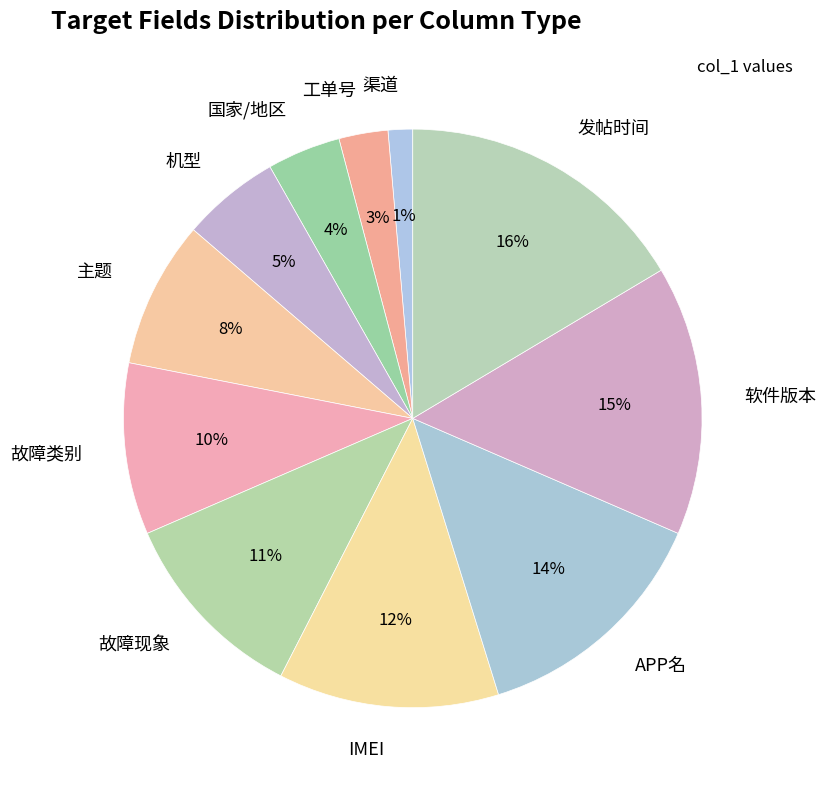

Combined, do 主题 and APP名 account for over 50%?

No